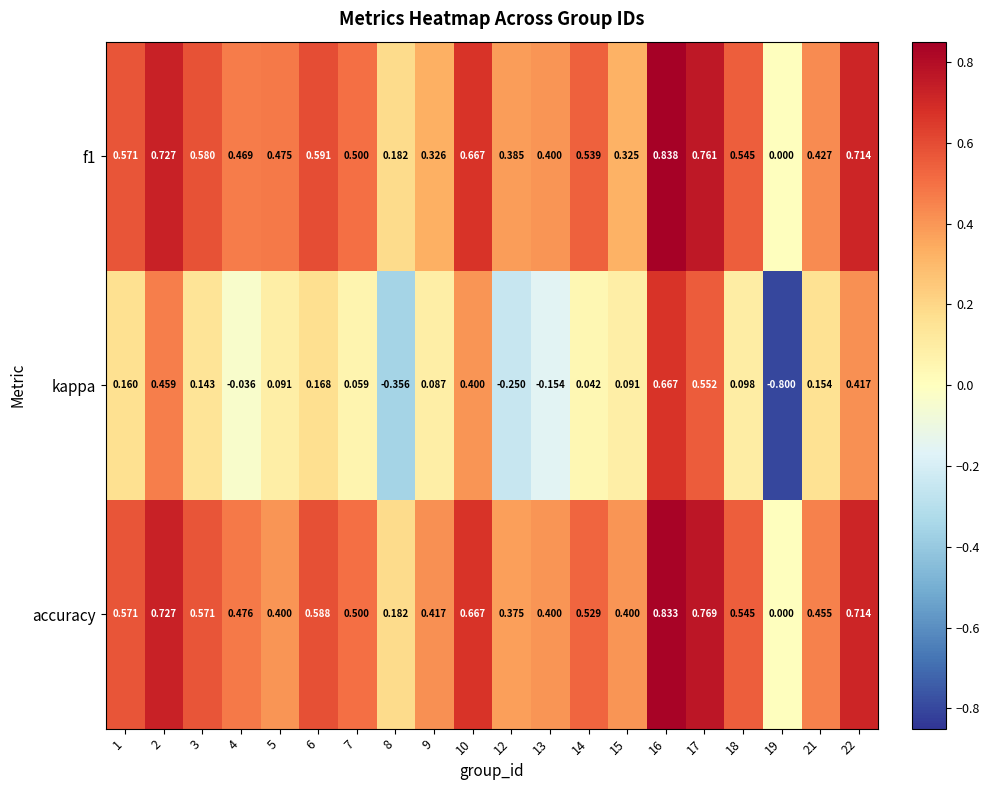

Which series has the largest range (max minus min)?

kappa